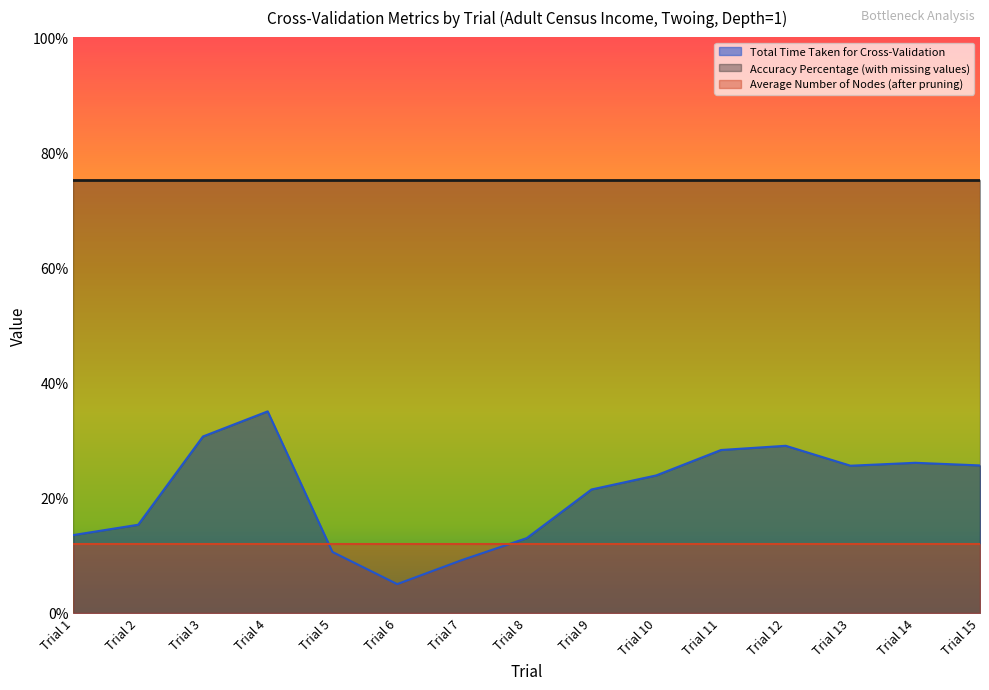

Which has a higher value, Trial 14 or Trial 5?

Trial 14